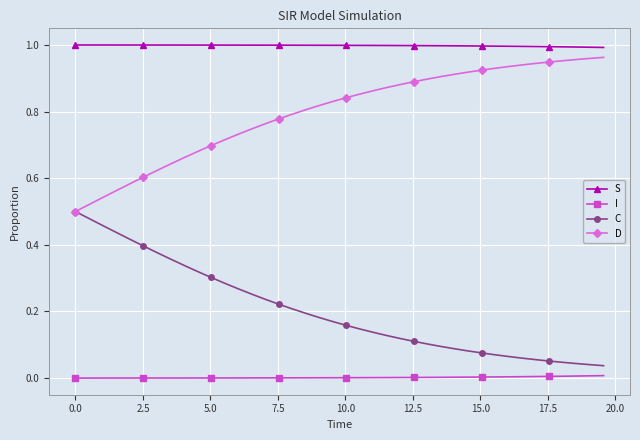

True or false: I and S intersect in this chart.

False